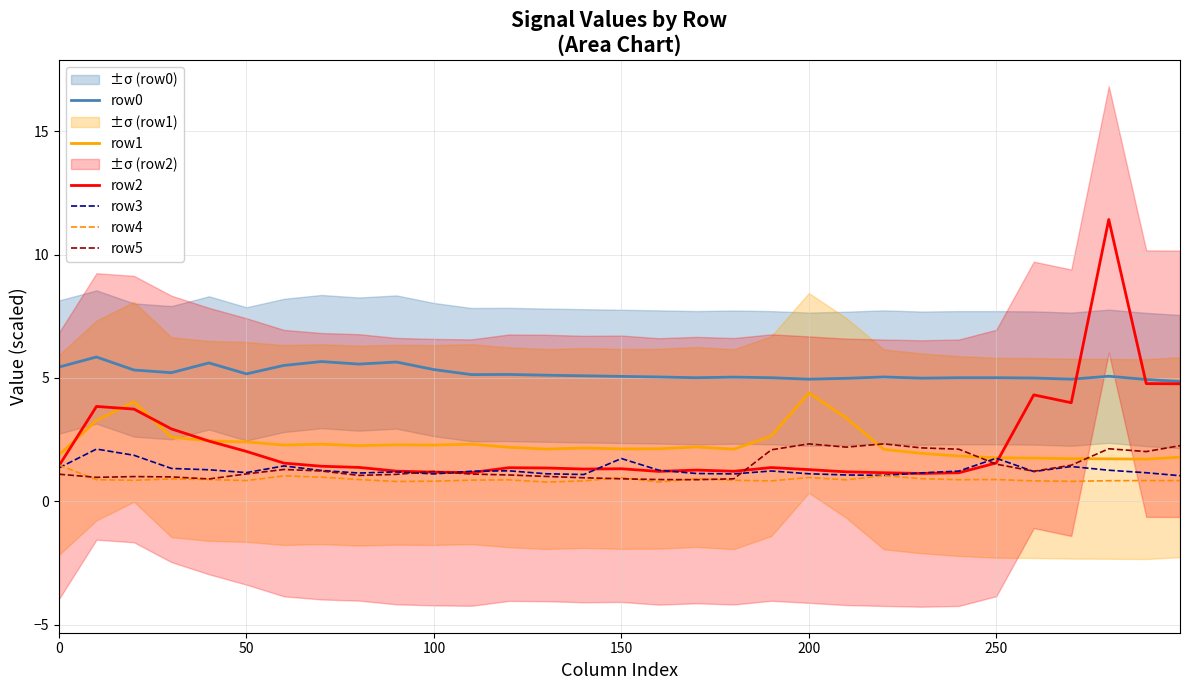

True or false: row4 and row5 intersect in this chart.

True